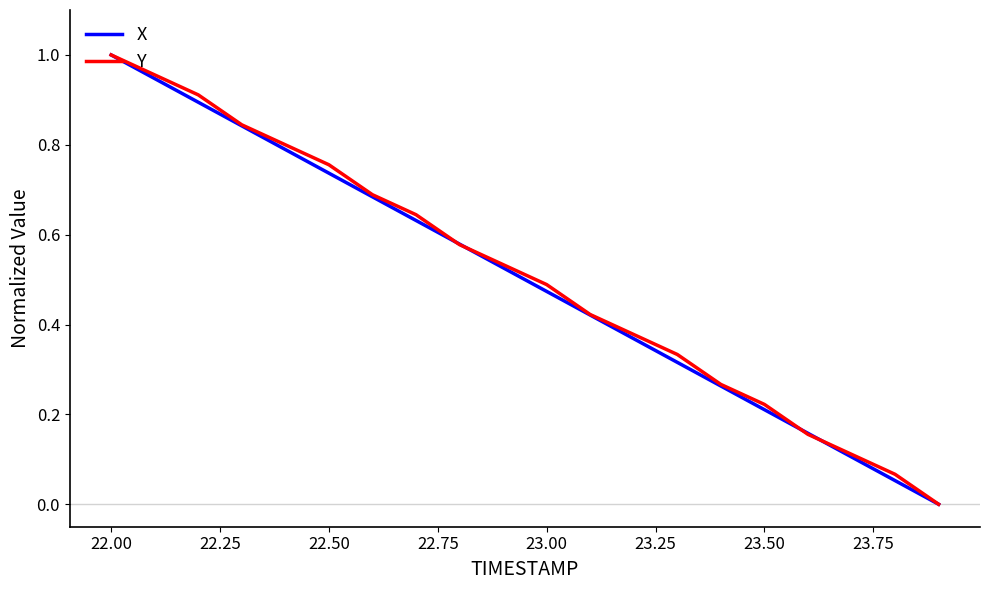

What are all the series names shown in the legend?

X, Y